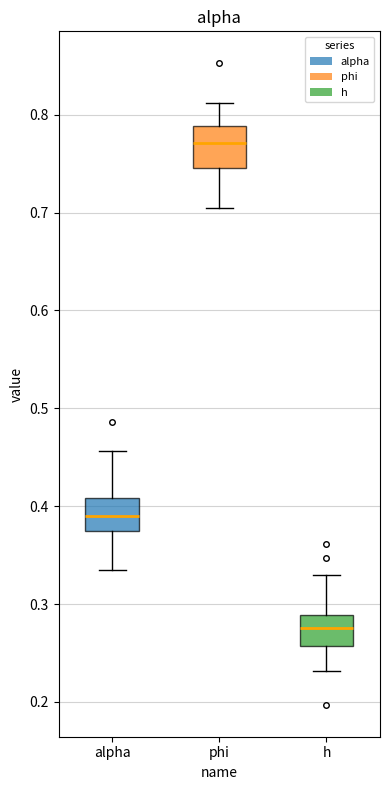

Reading left to right, read every box against the y-axis: the position of its median line, the range the box covers, and the ends of its whiskers. The values are not printed on the chart, so give them approximately, as read against the axis.

alpha: median 0.39, box 0.37 to 0.41, whiskers 0.33 to 0.46
phi: median 0.77, box 0.75 to 0.79, whiskers 0.70 to 0.81
h: median 0.28, box 0.26 to 0.29, whiskers 0.23 to 0.33